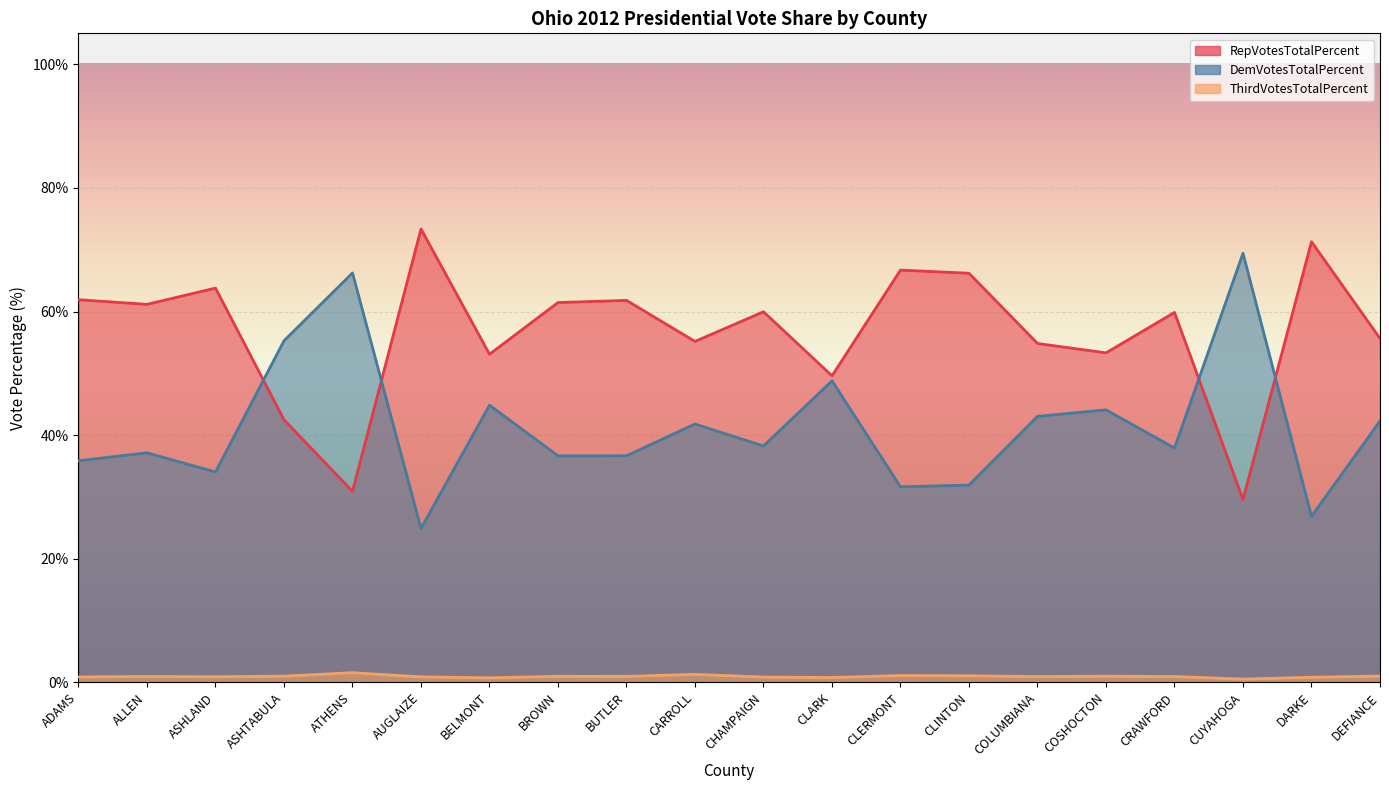

What are all the series names shown in the legend?

RepVotesTotalPercent, DemVotesTotalPercent, ThirdVotesTotalPercent